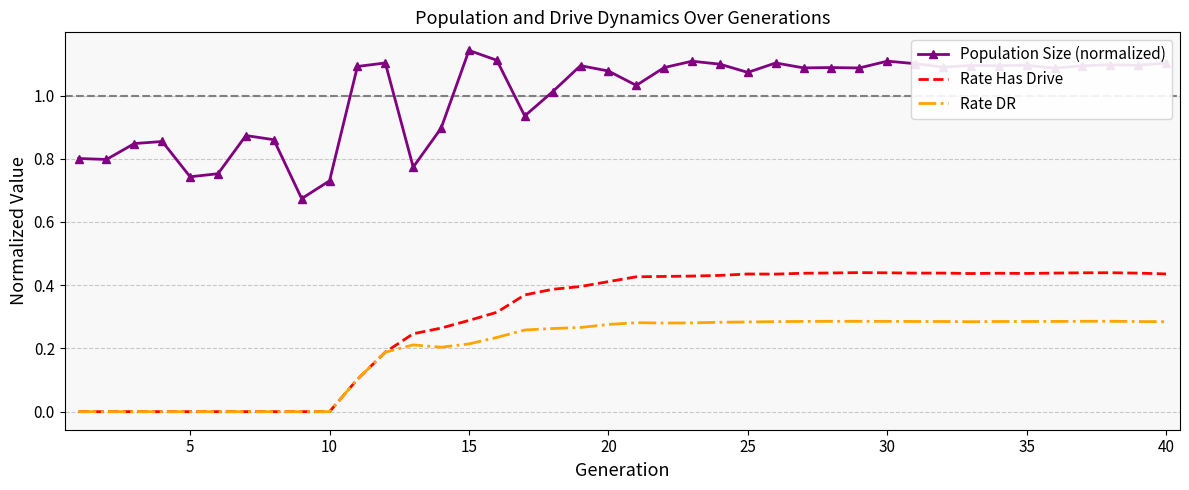

At how many categories does at least one series exceed 1?

27